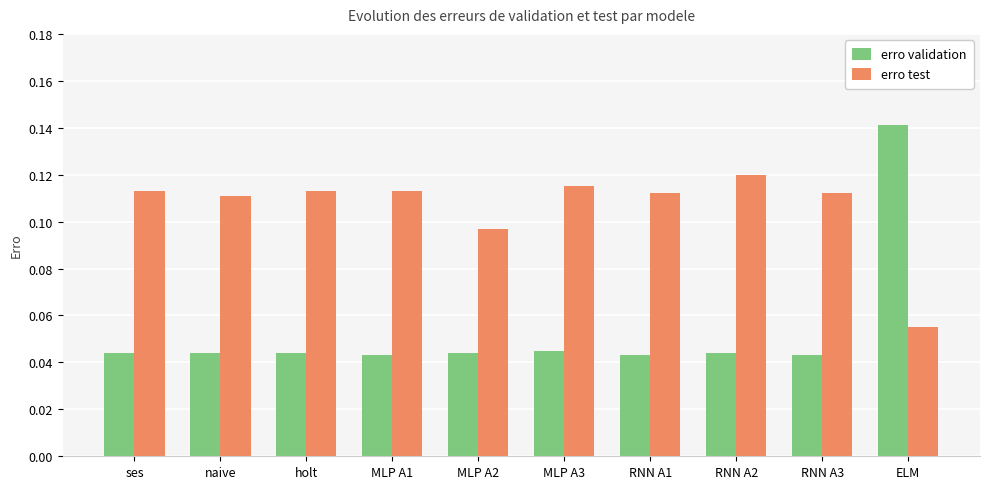

Does the chart contain stacked bars?

No